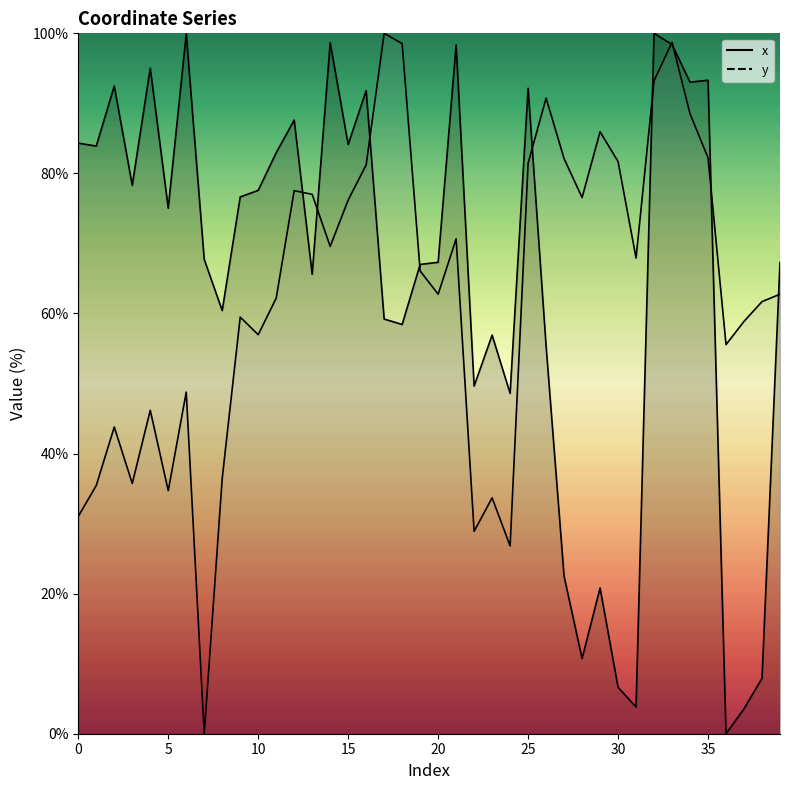

Count the number of data series in this chart.

2